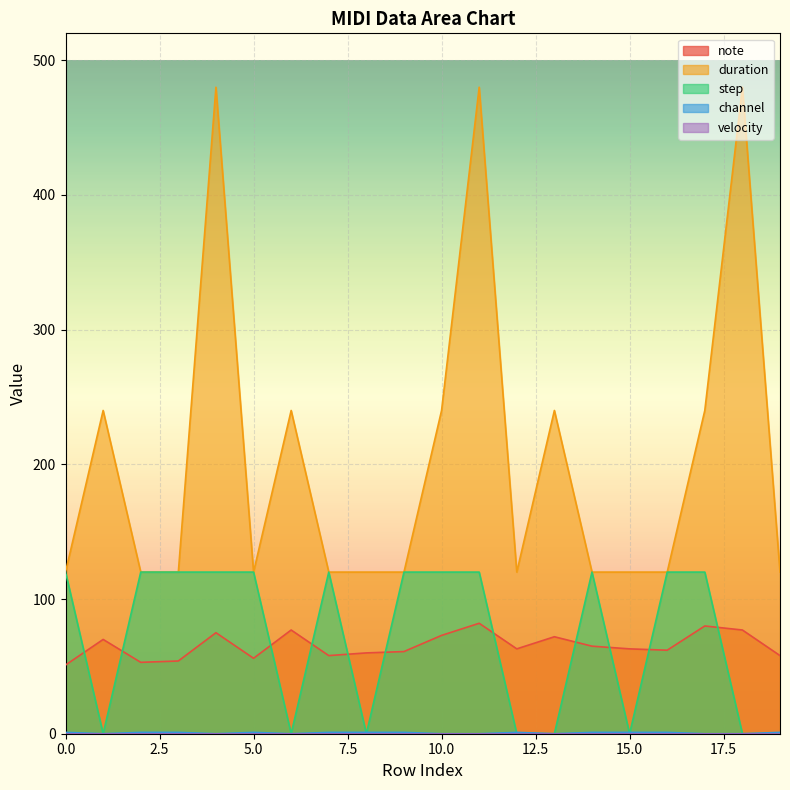

Reading left to right, extract all data points from this chart.

note: 0=51	1=70	2=53	3=54	4=75	5=56	6=77	7=58	8=60	9=61	10=73	11=82	12=63	13=72	14=65	15=63	16=62	17=80	18=77	19=58
duration: 0=120	1=240	2=120	3=120	4=480	5=120	6=240	7=120	8=120	9=120	10=240	11=480	12=120	13=240	14=120	15=120	16=120	17=240	18=480	19=120
step: 0=120	1=0	2=120	3=120	4=120	5=120	6=0	7=120	8=0	9=120	10=120	11=120	12=0	13=0	14=120	15=0	16=120	17=120	18=0	19=0
channel: 0=1	1=0	2=1	3=1	4=0	5=1	6=0	7=1	8=1	9=1	10=0	11=0	12=1	13=0	14=1	15=1	16=1	17=0	18=0	19=1